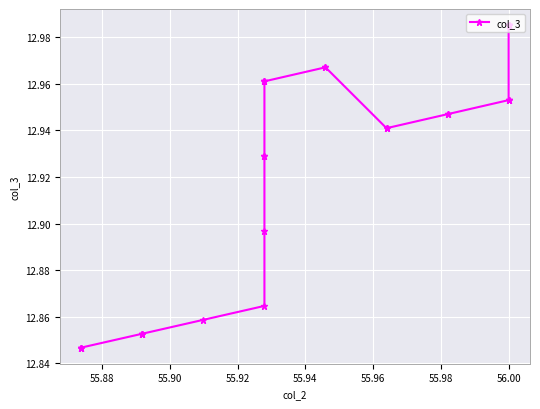

What is the difference between the maximum and second lowest values?

0.1